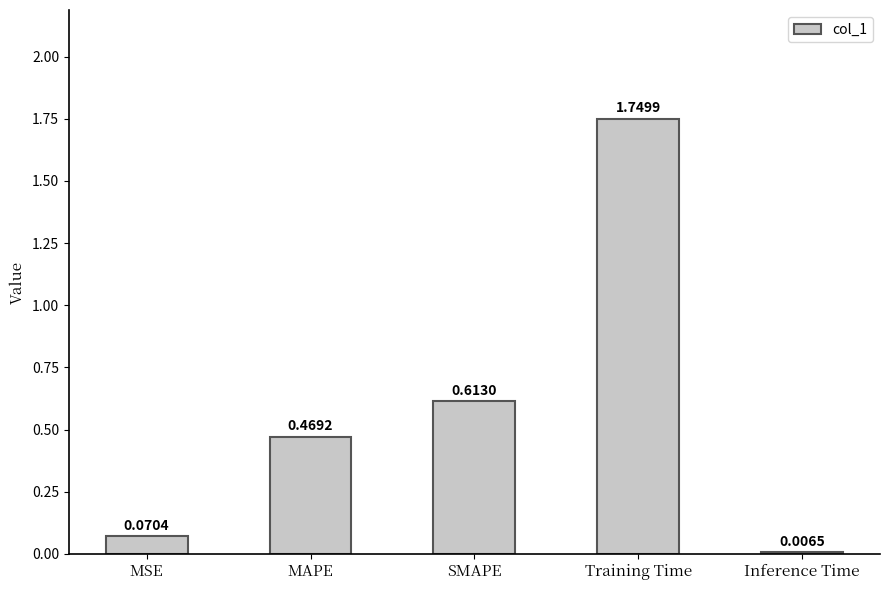

What is the sum of all values?

2.9